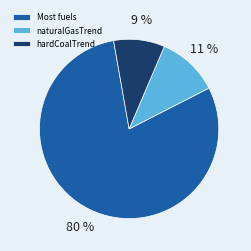

Does any single category account for the majority?

Yes